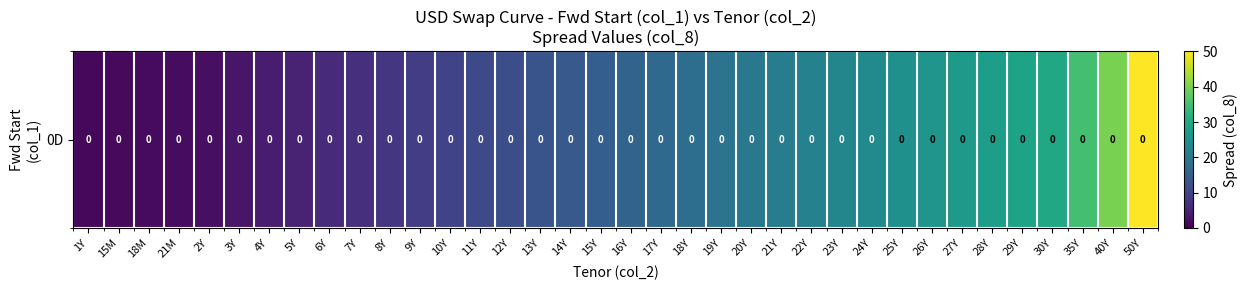

What is the change in value from 18M to 35Y?

+33.5